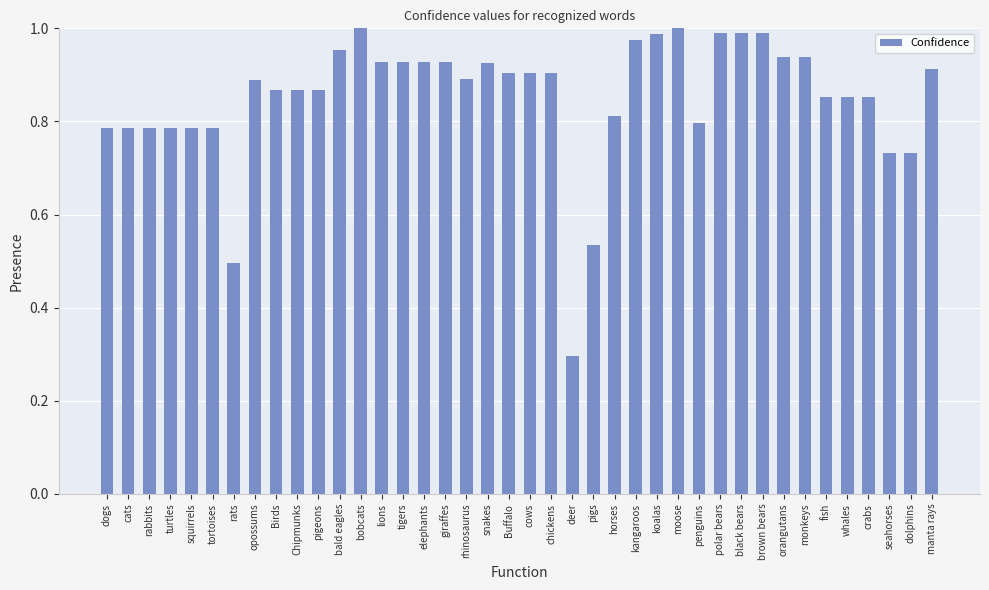

How many categories are shown in the chart?

40